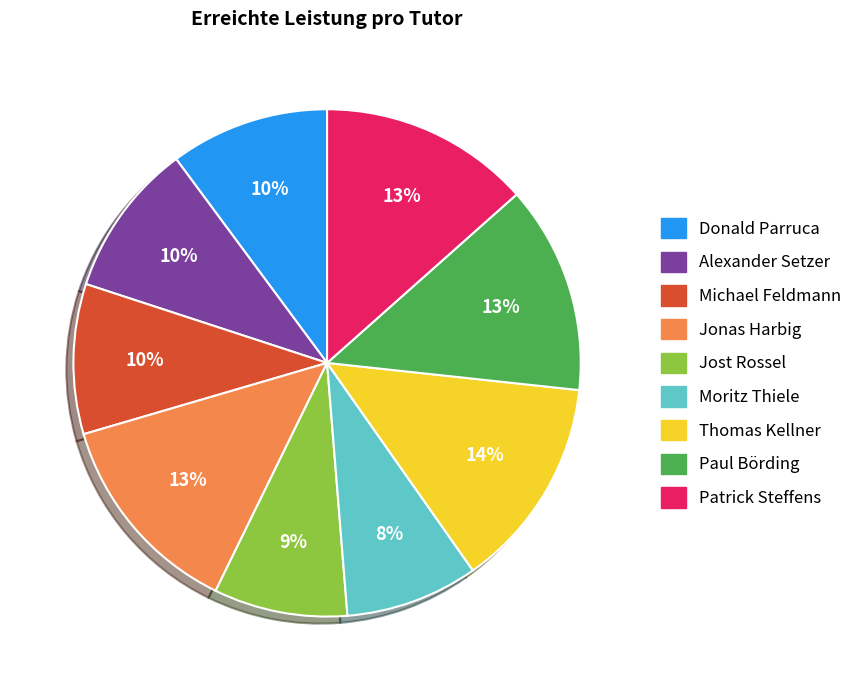

Does any single category account for the majority?

No